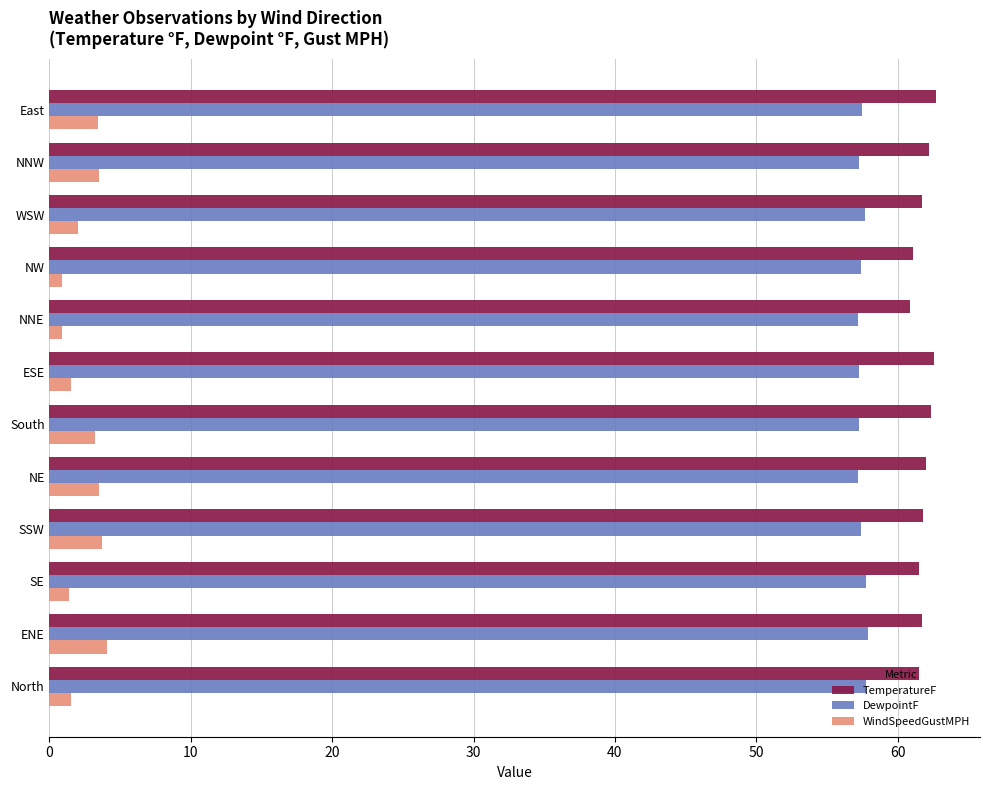

What are all the series names shown in the legend?

TemperatureF, DewpointF, WindSpeedGustMPH